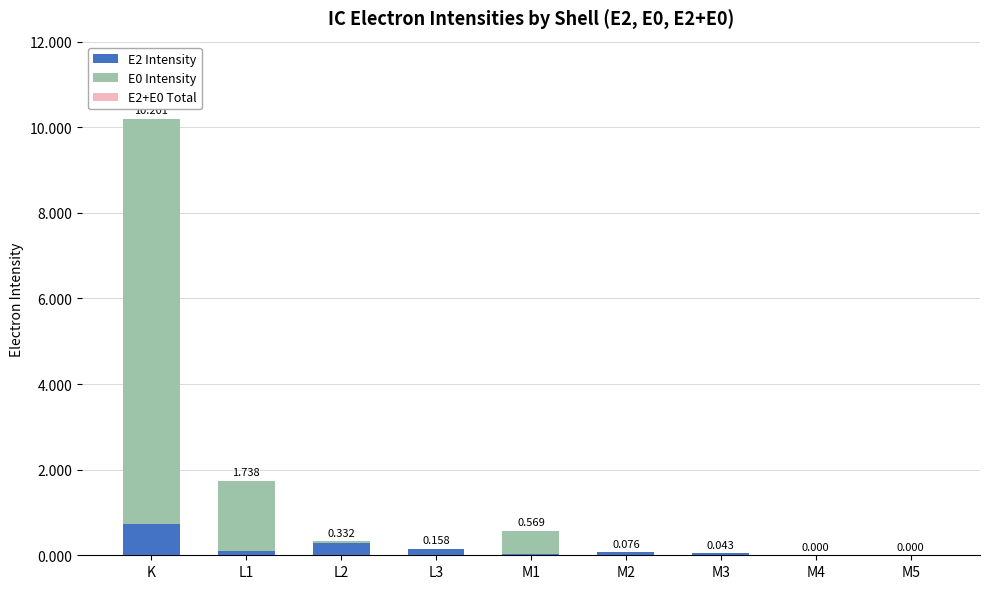

At which category is the sum across all series the highest?

K